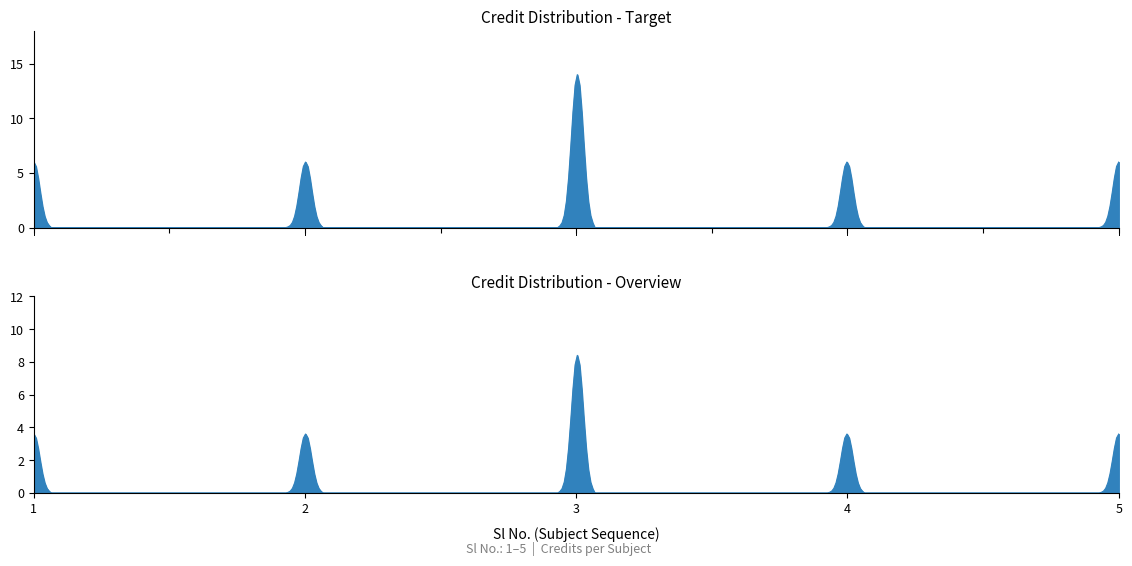

Does the chart have visible grid lines?

No